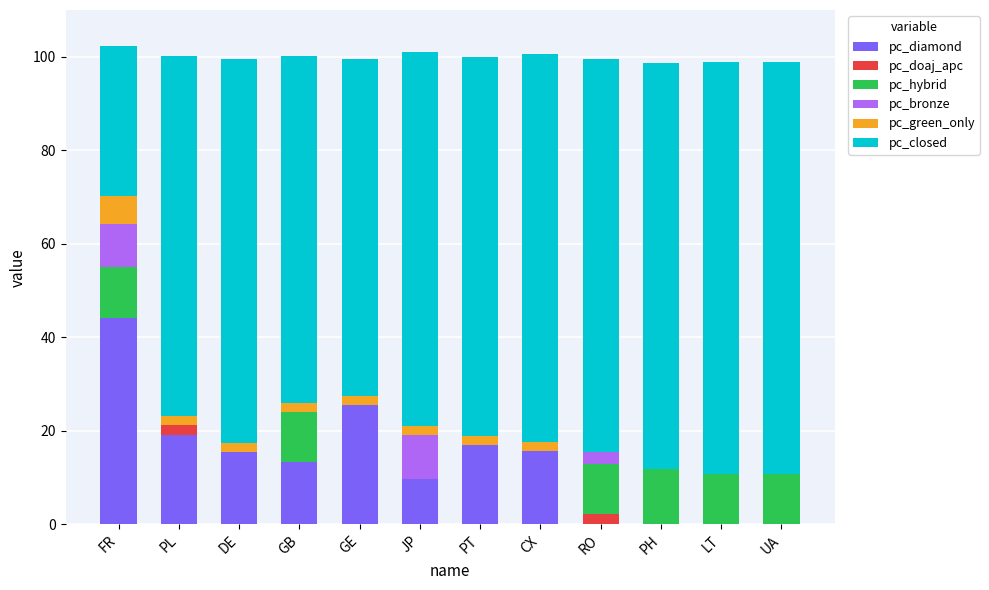

At which label does pc_diamond reach its peak?

FR